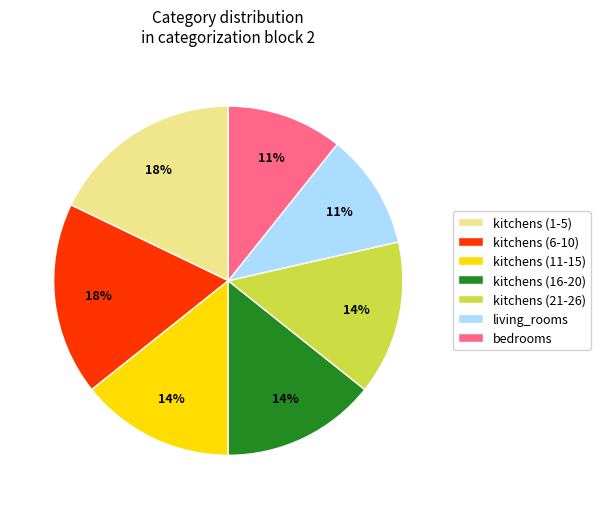

How many segments does this pie chart have?

7